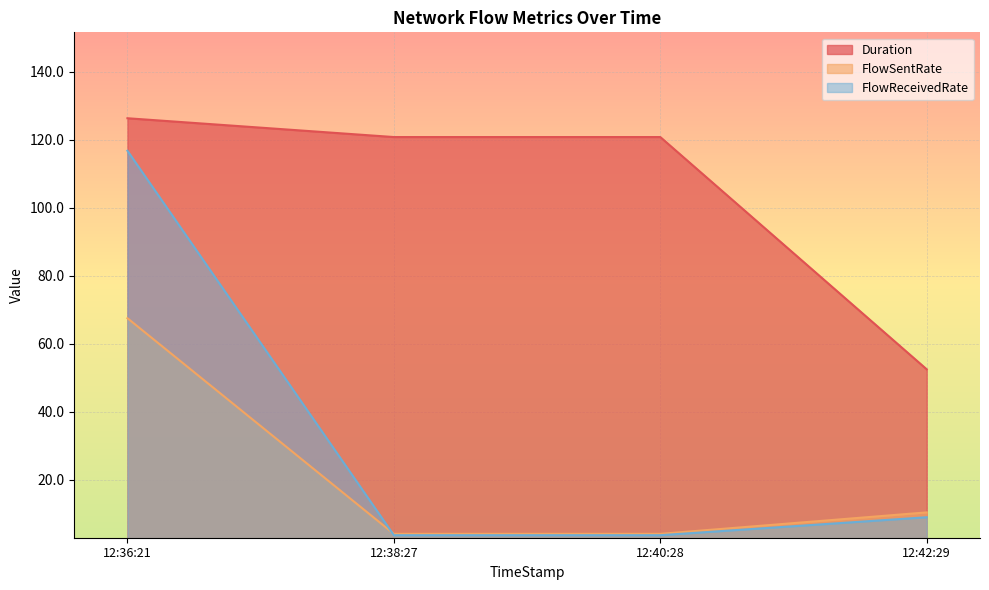

Does the chart display data point markers on the line(s)?

No